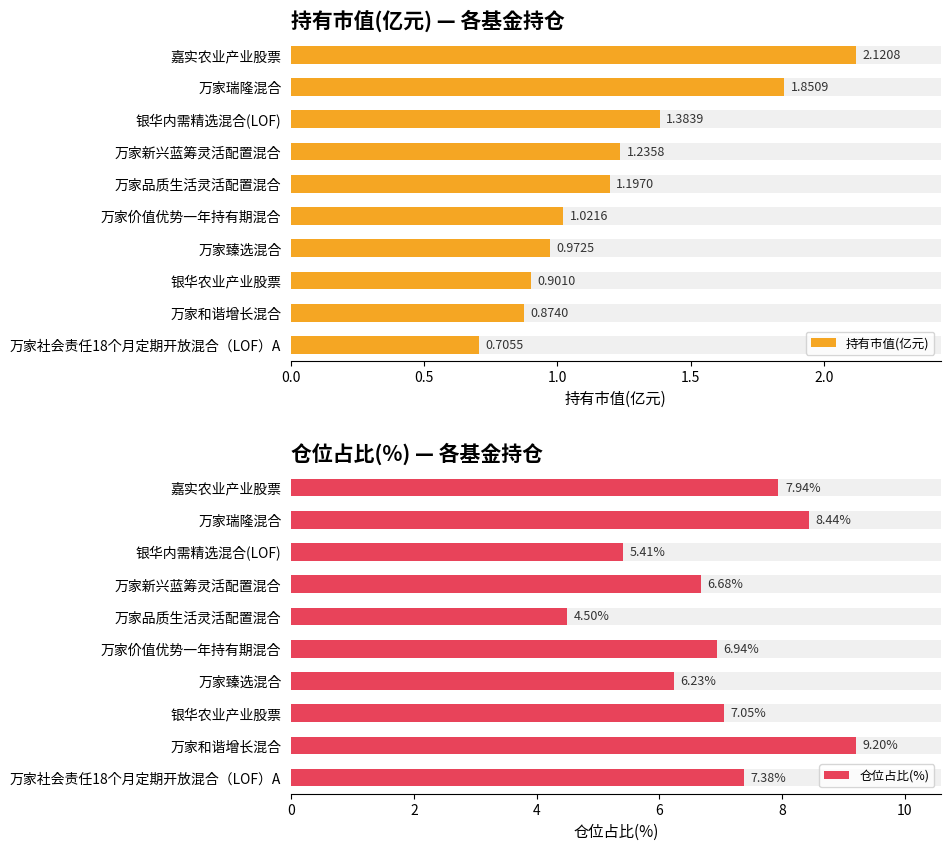

How many distinct data groups are displayed?

2